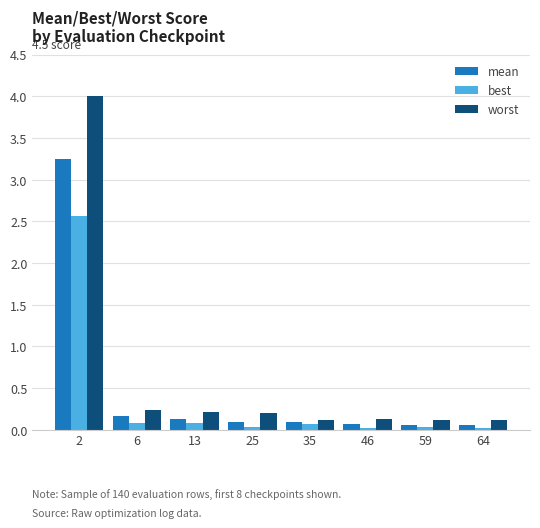

What is the sum of the mean values at 25 and 46?

0.2